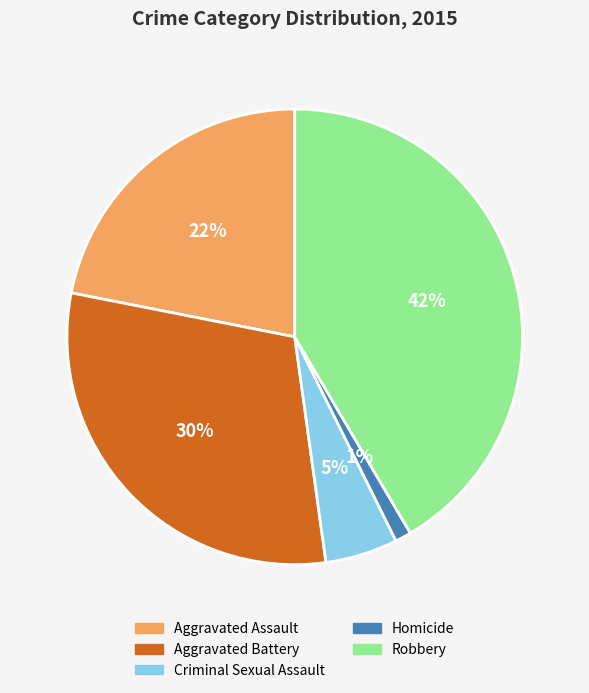

Does Aggravated Battery account for over 50% of the chart?

No